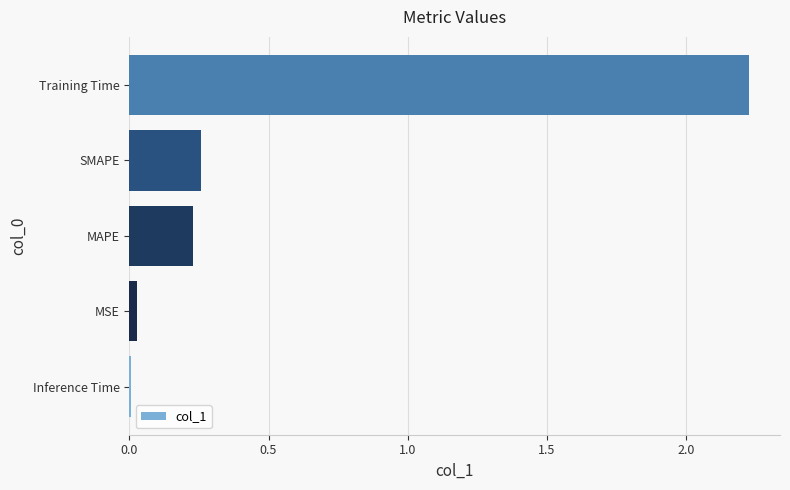

The chart shows a value of 0.0 at Inference Time. True or false?

True